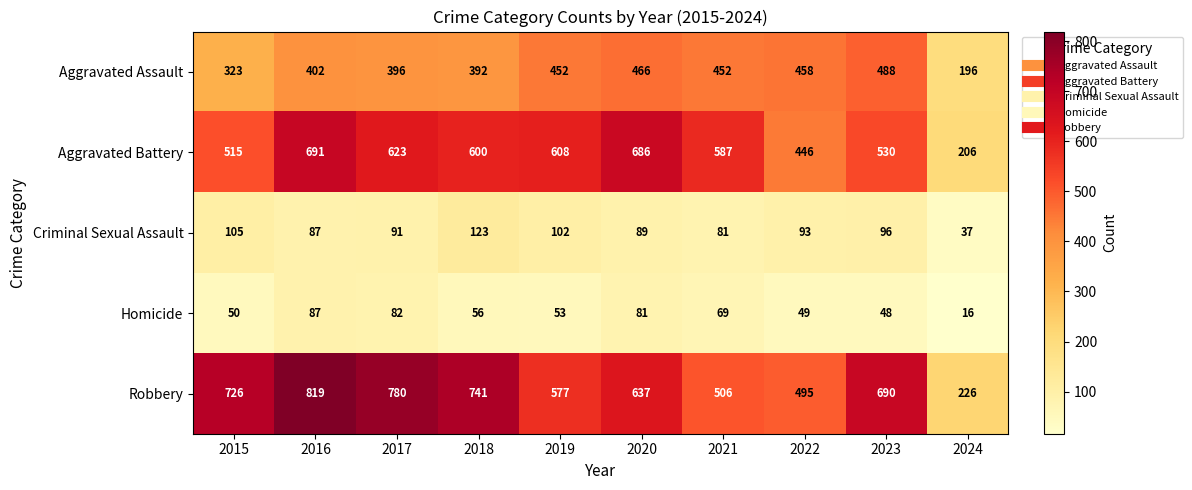

The value of Aggravated Battery at 2023 is 530. True or false?

True